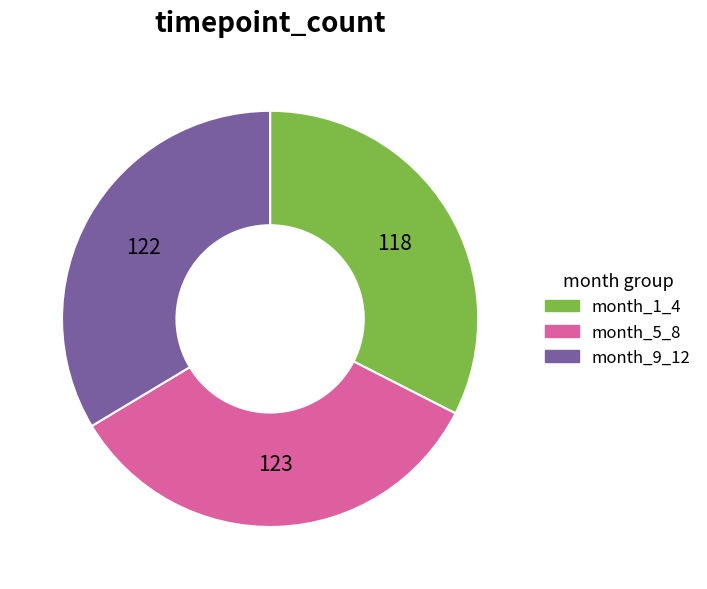

Which category has the smallest portion of the pie?

month_1_4